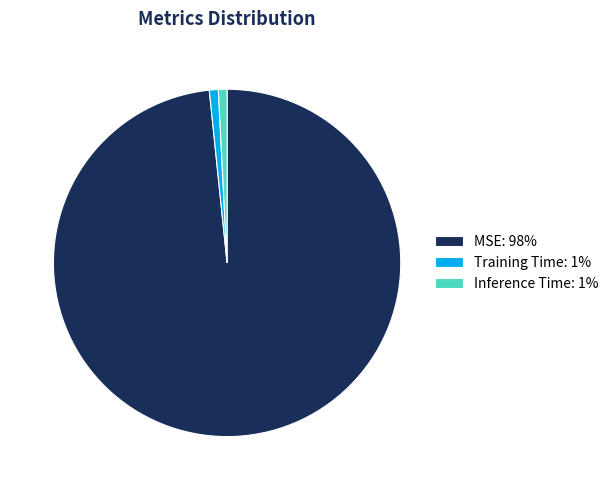

Is there any slice that represents more than half of the pie?

Yes